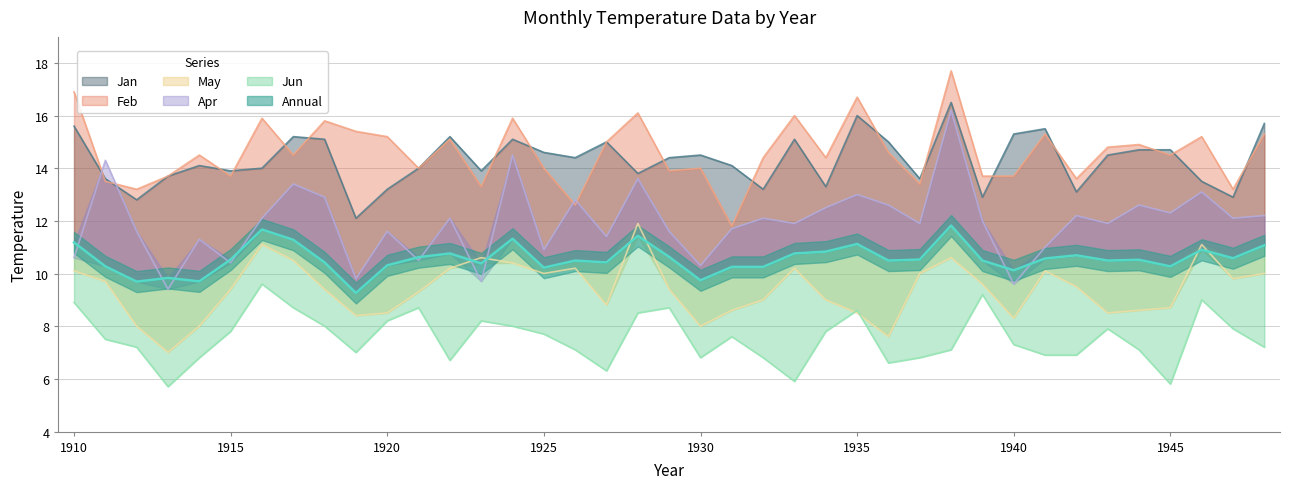

What are all the series names shown in the legend?

Annual, Jan, Feb, Apr, Jun, May